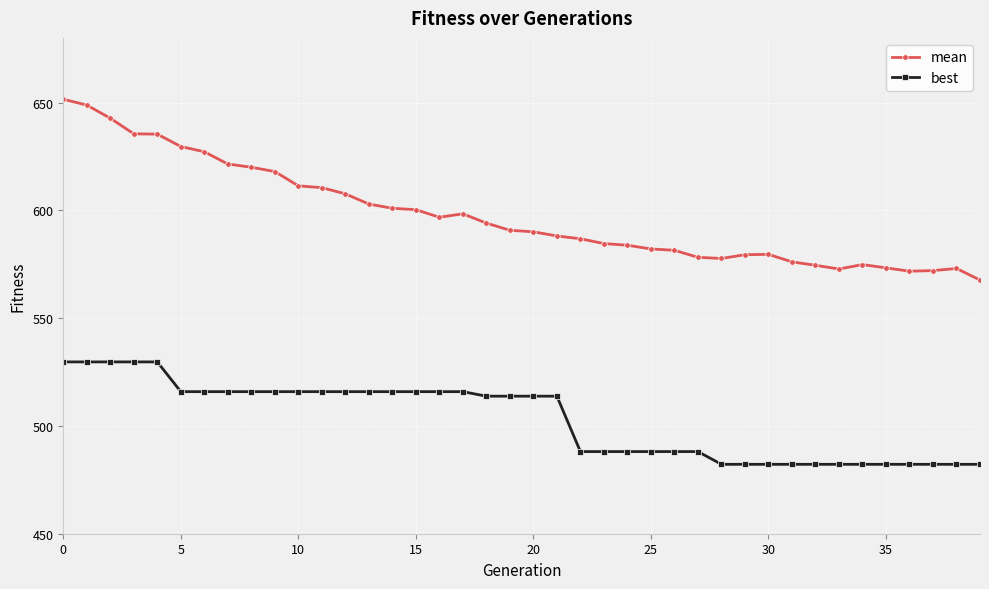

True or false: best and mean intersect in this chart.

False